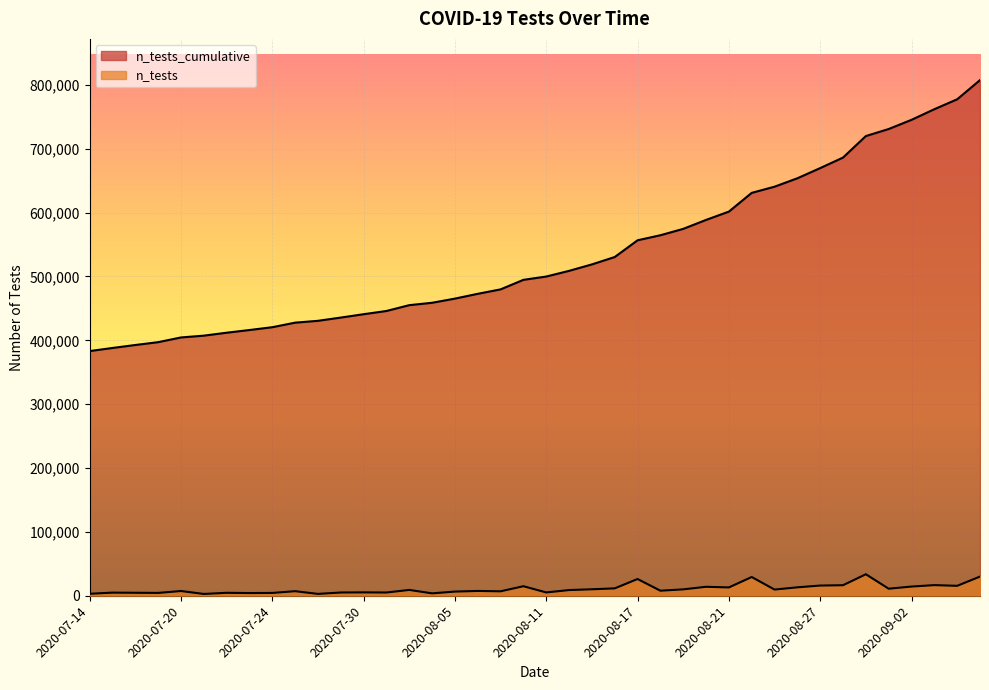

What is the difference between the n_tests_cumulative values at 2020-08-19 and 2020-07-23?

158398